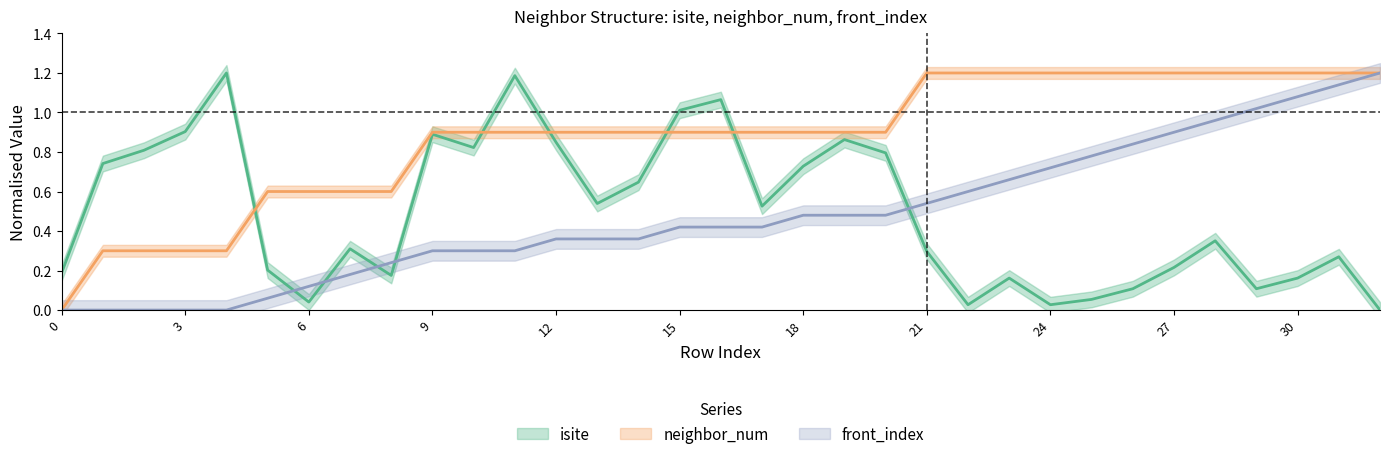

How many distinct data groups are displayed?

3